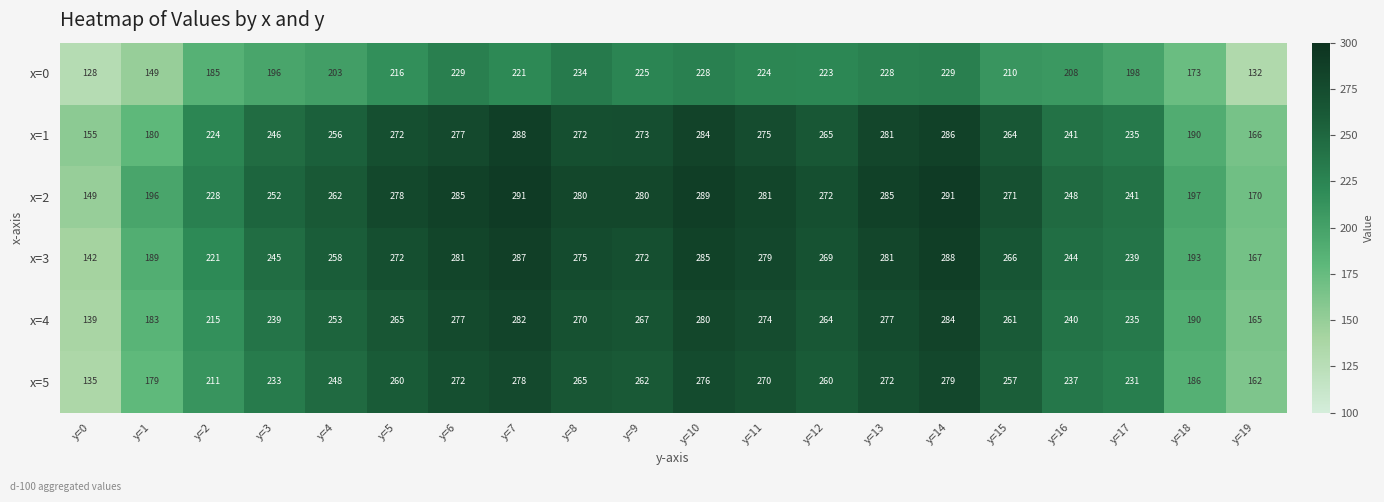

What is the sum of all x=1 values?

4930